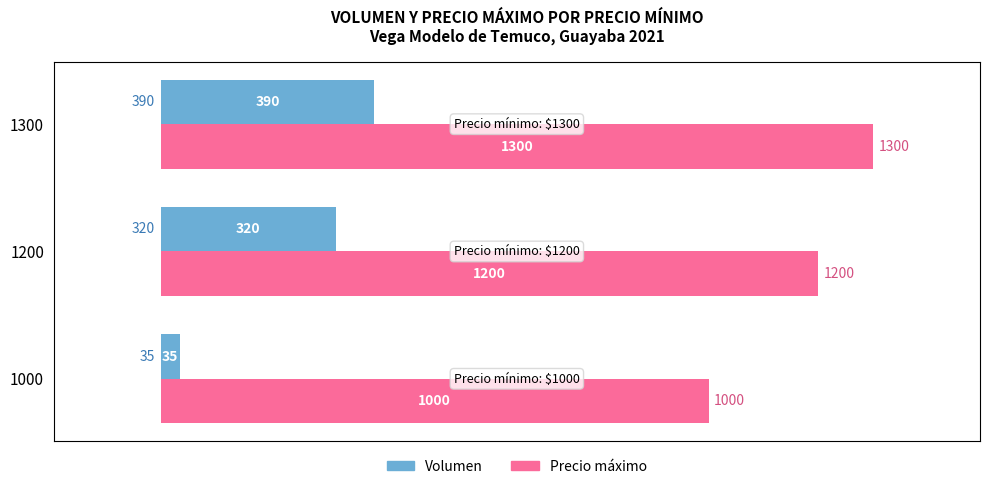

At how many categories does at least one series exceed 1282?

1